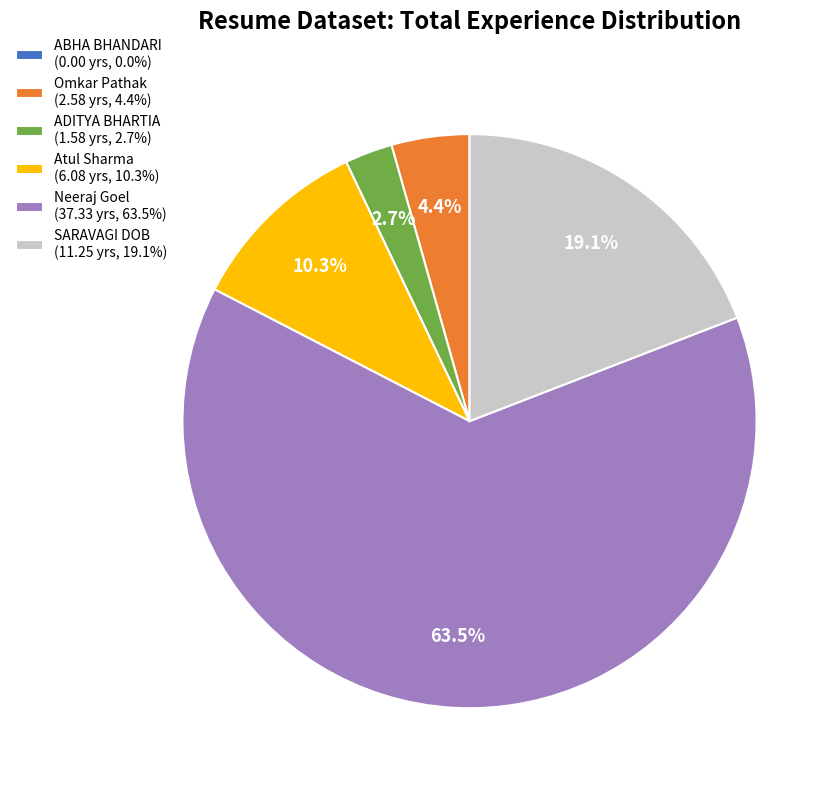

Between Omkar Pathak (2.58 yrs, 4.4%) and SARAVAGI DOB (11.25 yrs, 19.1%), which is larger?

SARAVAGI DOB (11.25 yrs, 19.1%)